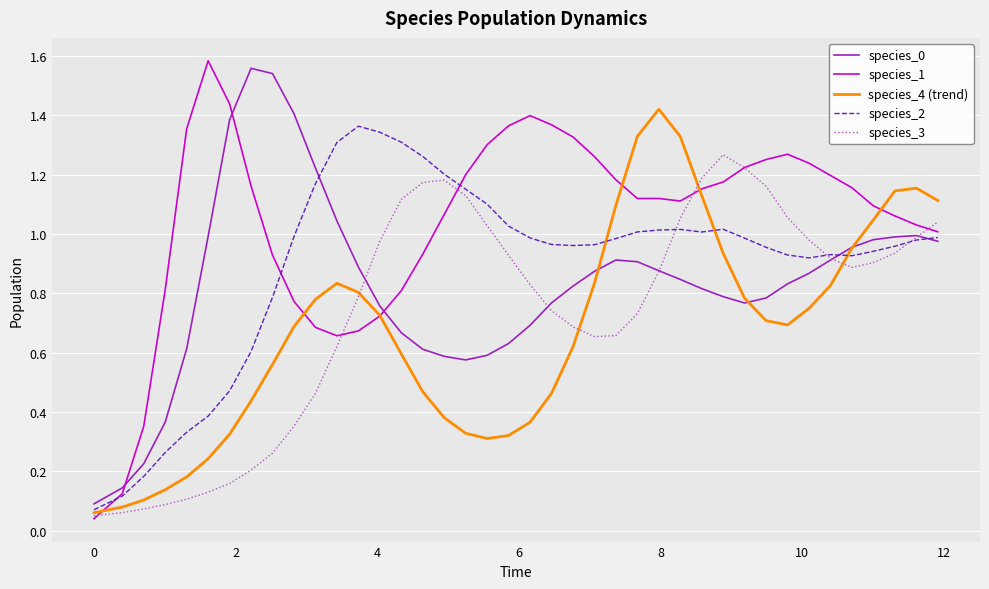

Which series has the largest range (max minus min)?

species_1